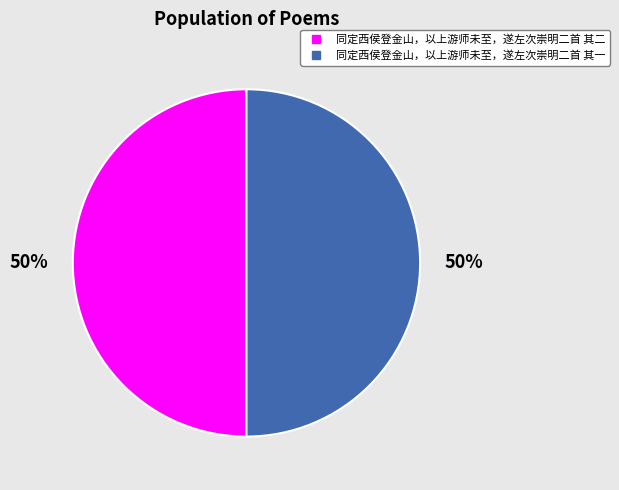

To the nearest percent, what portion does 同定西侯登金山，以上游师未至，遂左次崇明二首 其一 represent?

50%